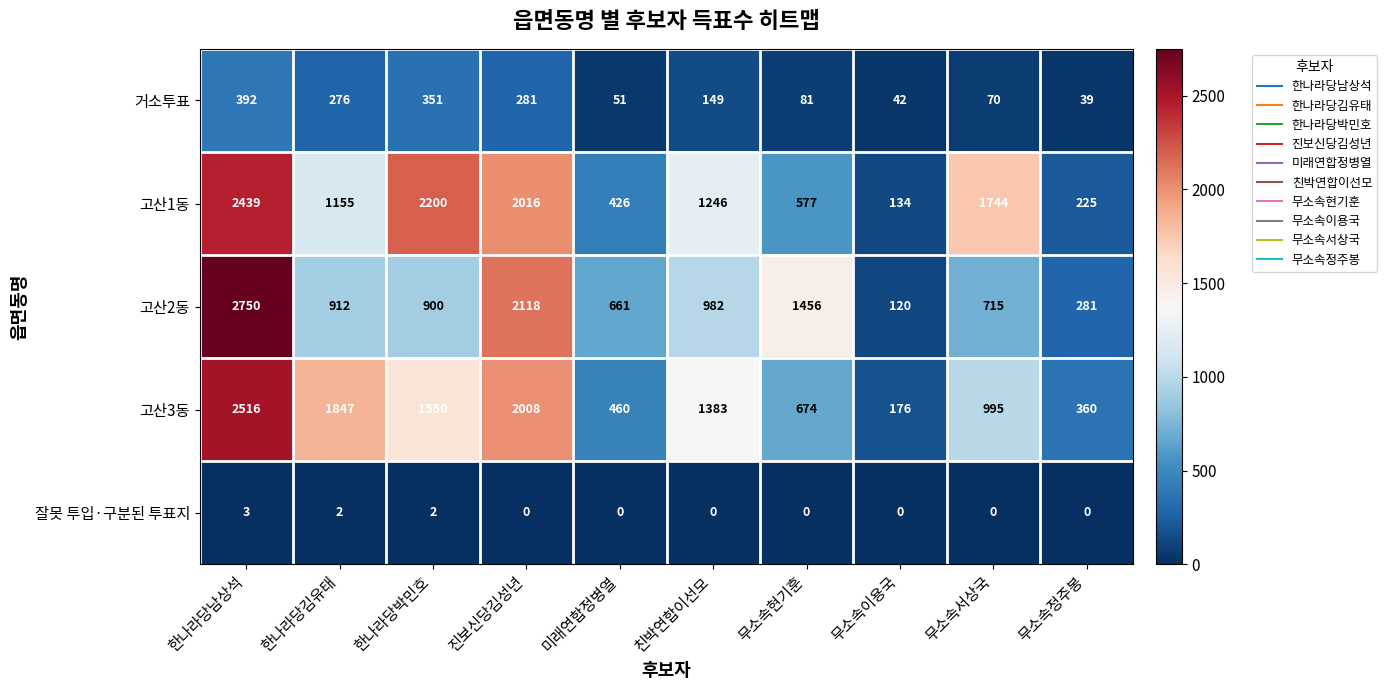

How many categories are shown in the chart?

10